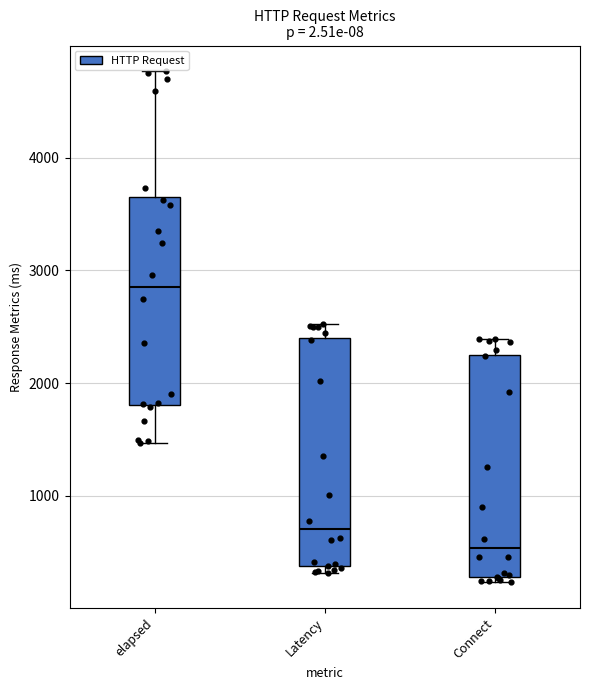

Reading left to right, transcribe this box plot: for each box, give where its median line is, the range the box spans, and where its two whiskers end, as read against the y-axis. The values are not printed on the chart, so give them approximately, as read against the axis.

elapsed: median 2900, box 1800 to 3700, whiskers 1500 to 4800
Latency: median 700, box 400 to 2400, whiskers 300 to 2500
Connect: median 500, box 300 to 2300, whiskers 200 to 2400